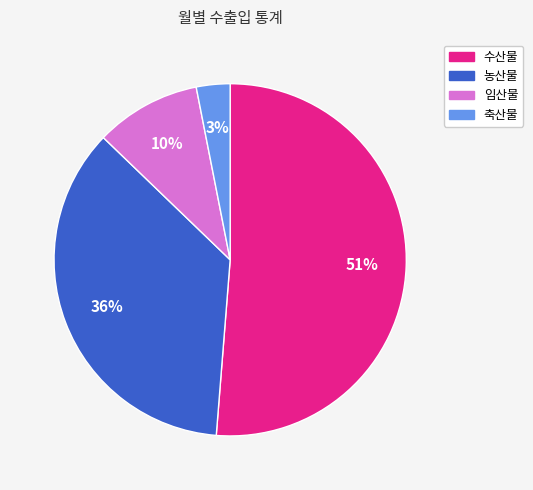

True or false: 임산물 accounts for 3% of the total.

False